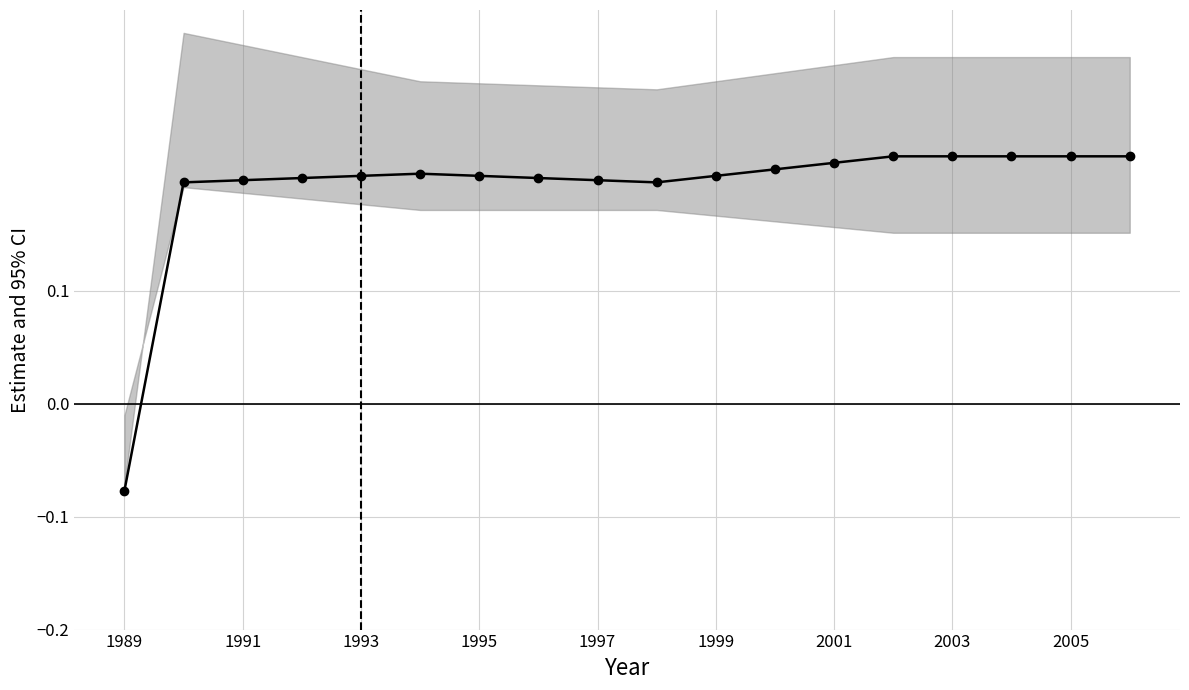

What is the sum of the values at 1989 and 17?

0.1